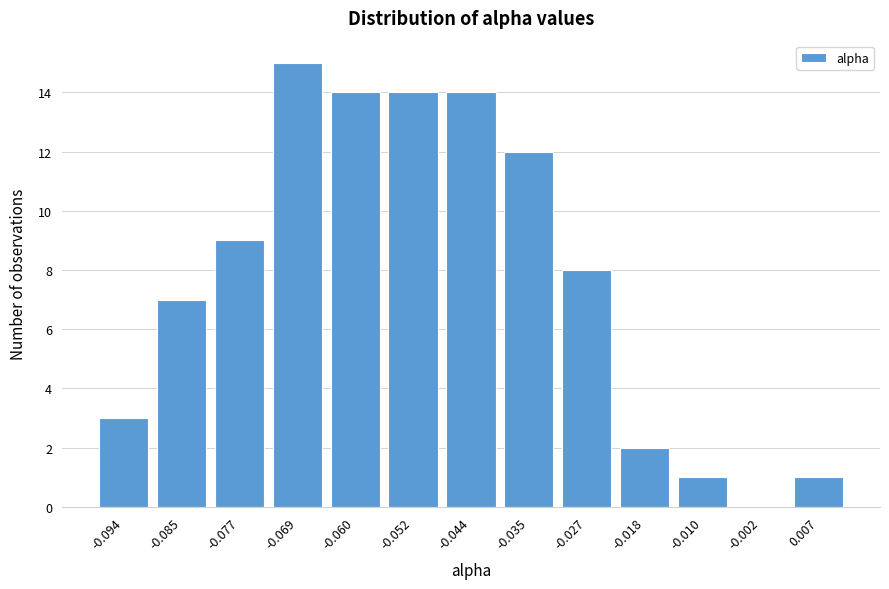

Reading left to right, what are all the values shown in this chart?

-0.094=3	-0.085=7	-0.077=9	-0.069=15	-0.060=14	-0.052=14	-0.044=14	-0.035=12	-0.027=8	-0.018=2	-0.010=1	-0.002=0	0.007=1